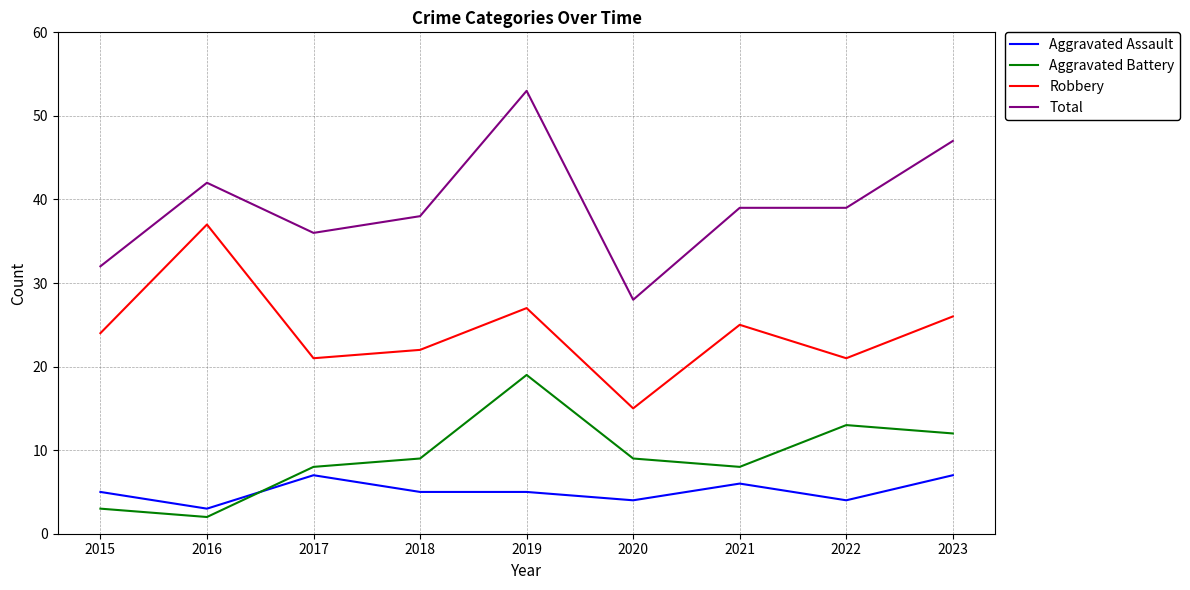

Read the Total value at 2017, to the nearest 10.

40